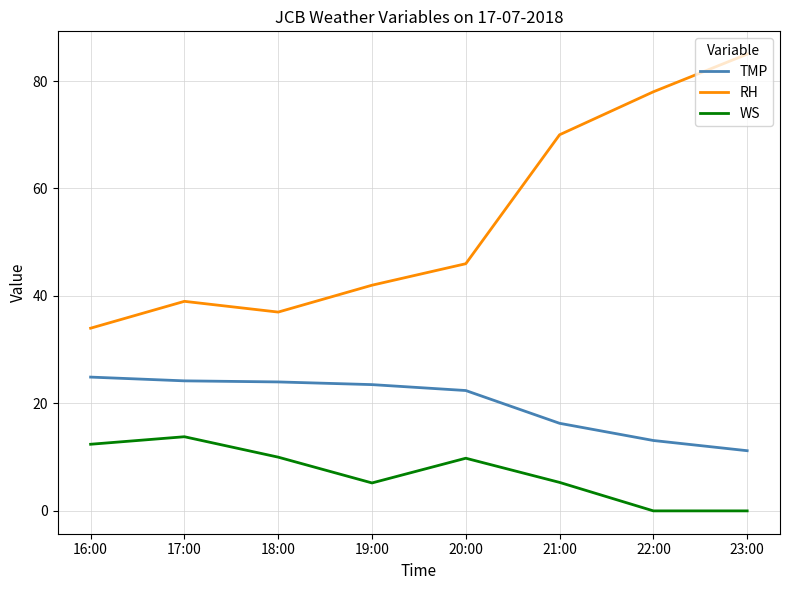

Which series has the largest range (max minus min)?

RH